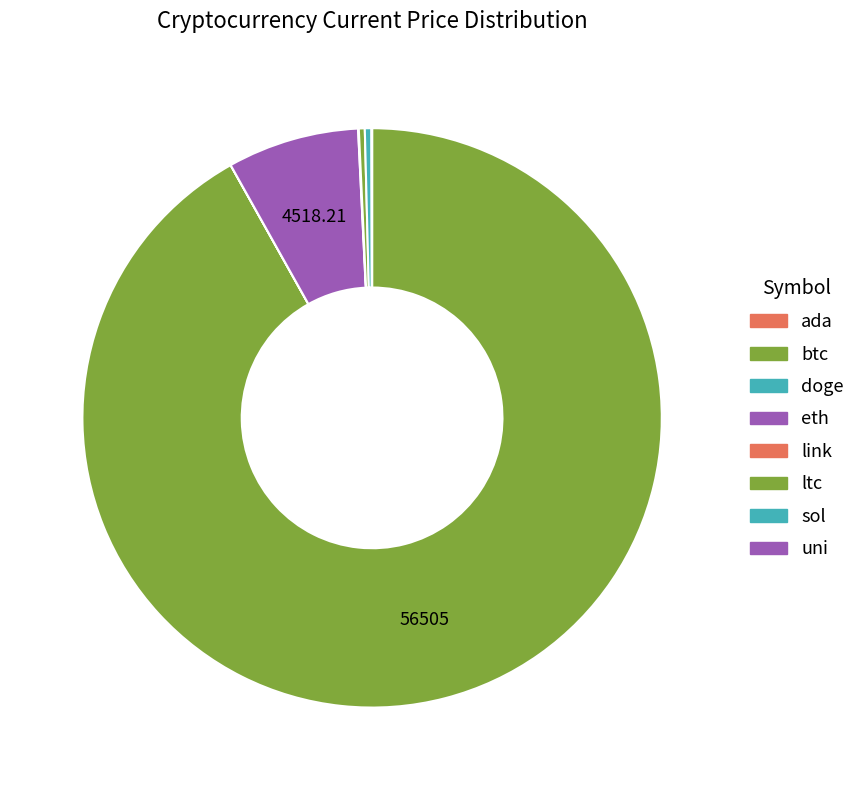

Rank the categories by value from highest to lowest.

btc, eth, sol, ltc, link, uni, ada, doge